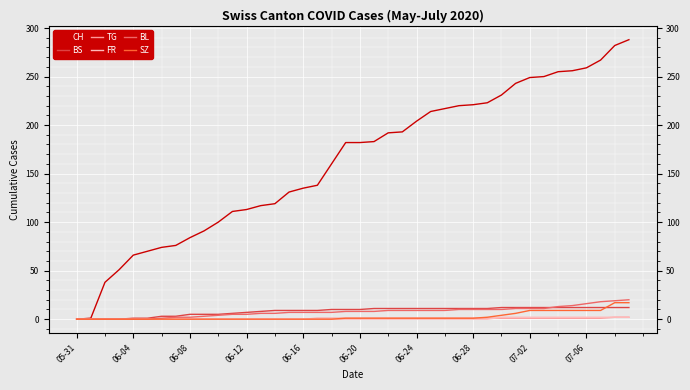

Which series has the largest total across all categories?

CH